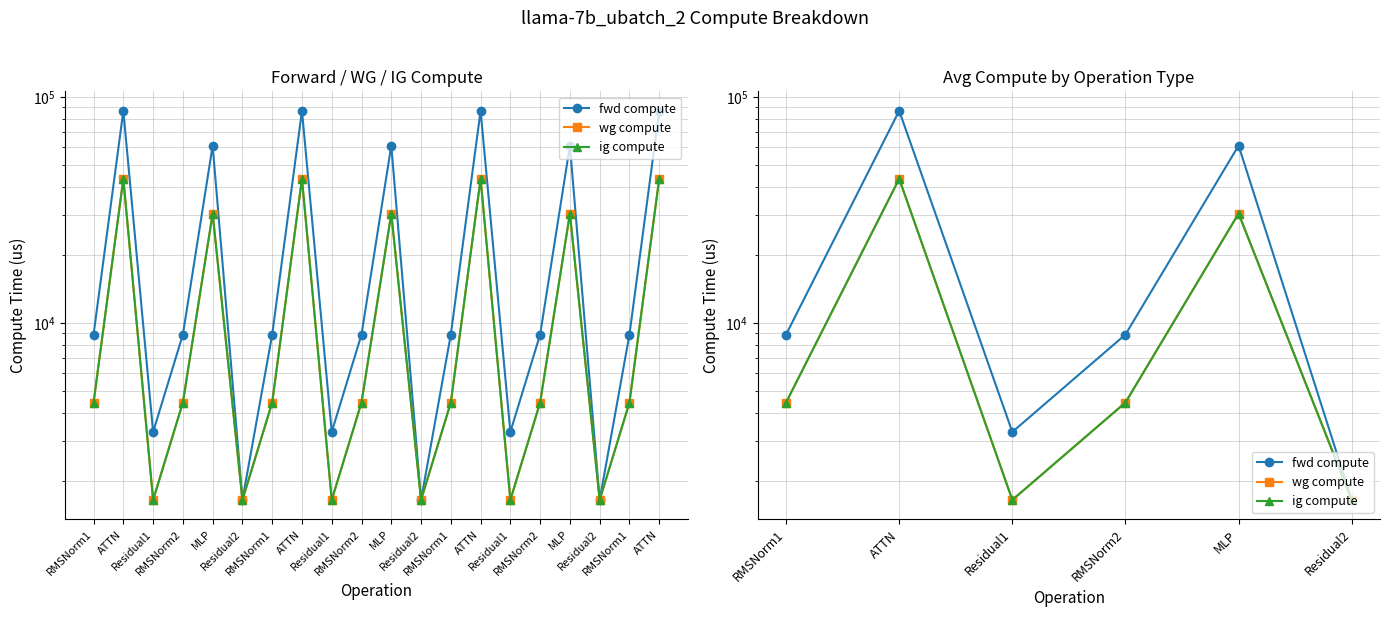

True or false: ig compute and wg compute cross at least once.

False